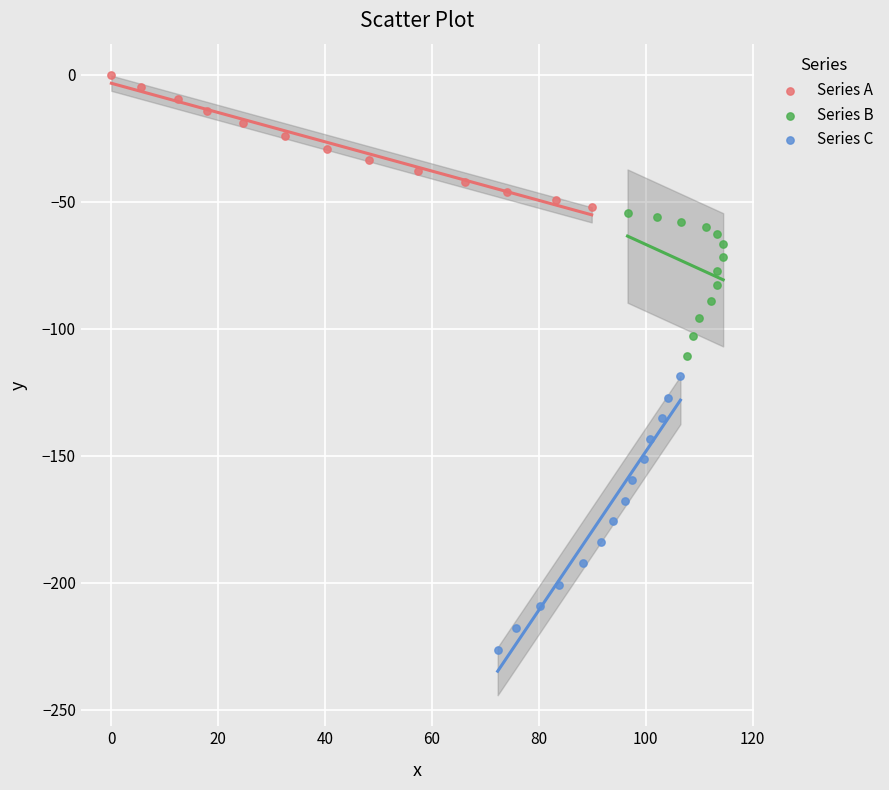

What are all the series names shown in the legend?

Series A, Series B, Series C